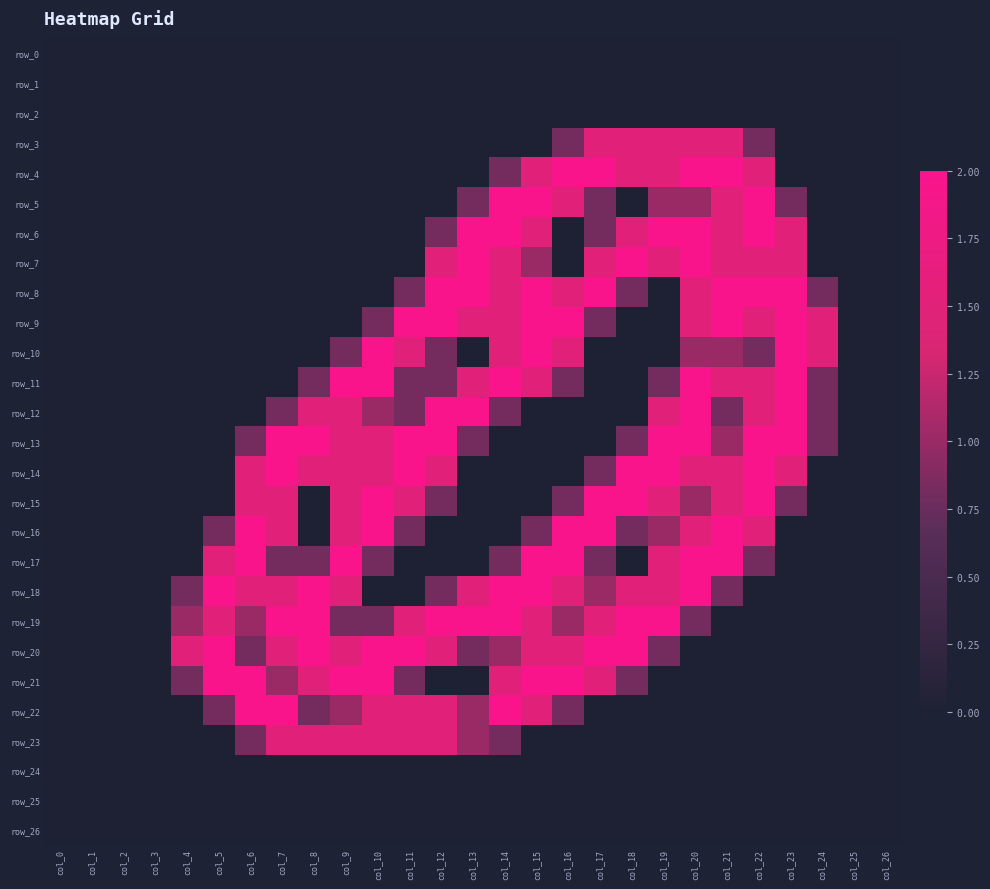

At how many categories does at least one series exceed 0?

21